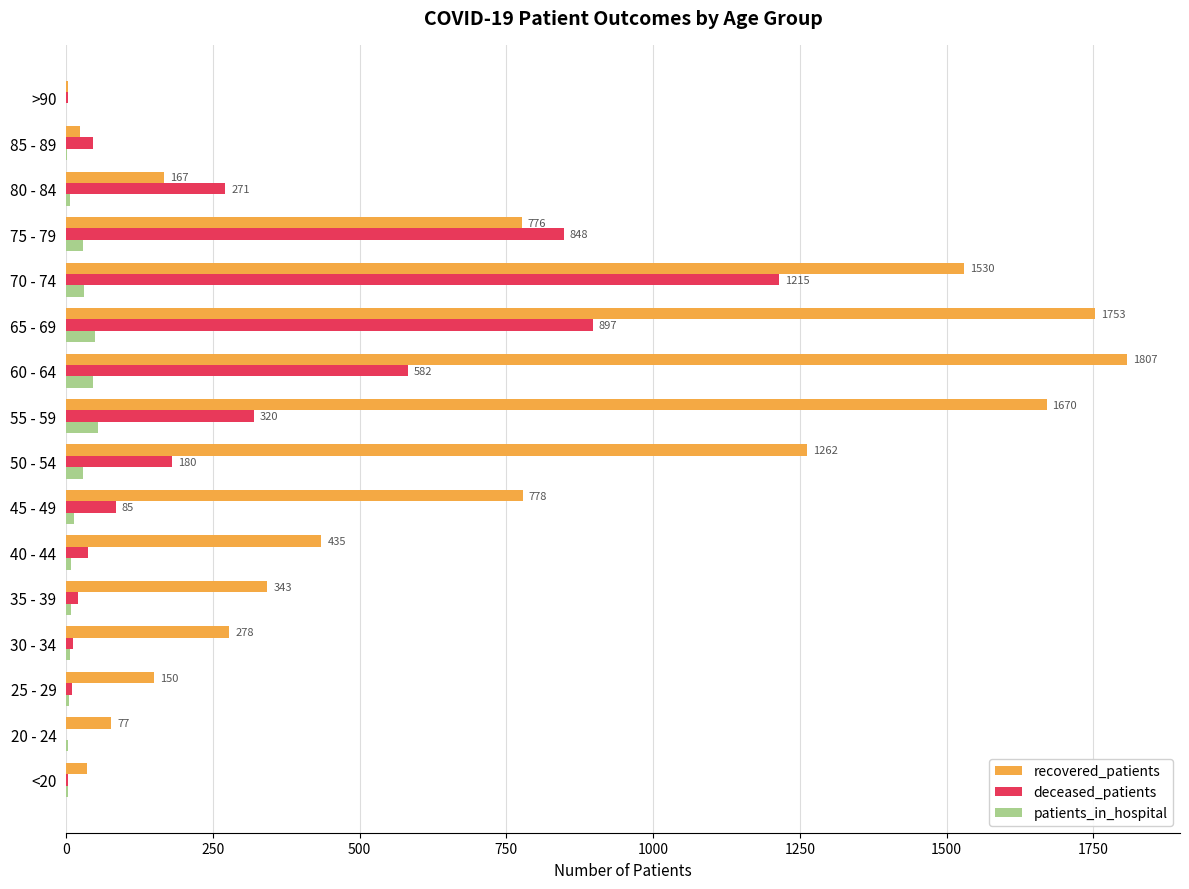

Which label corresponds to the largest value in the chart?

60 - 64